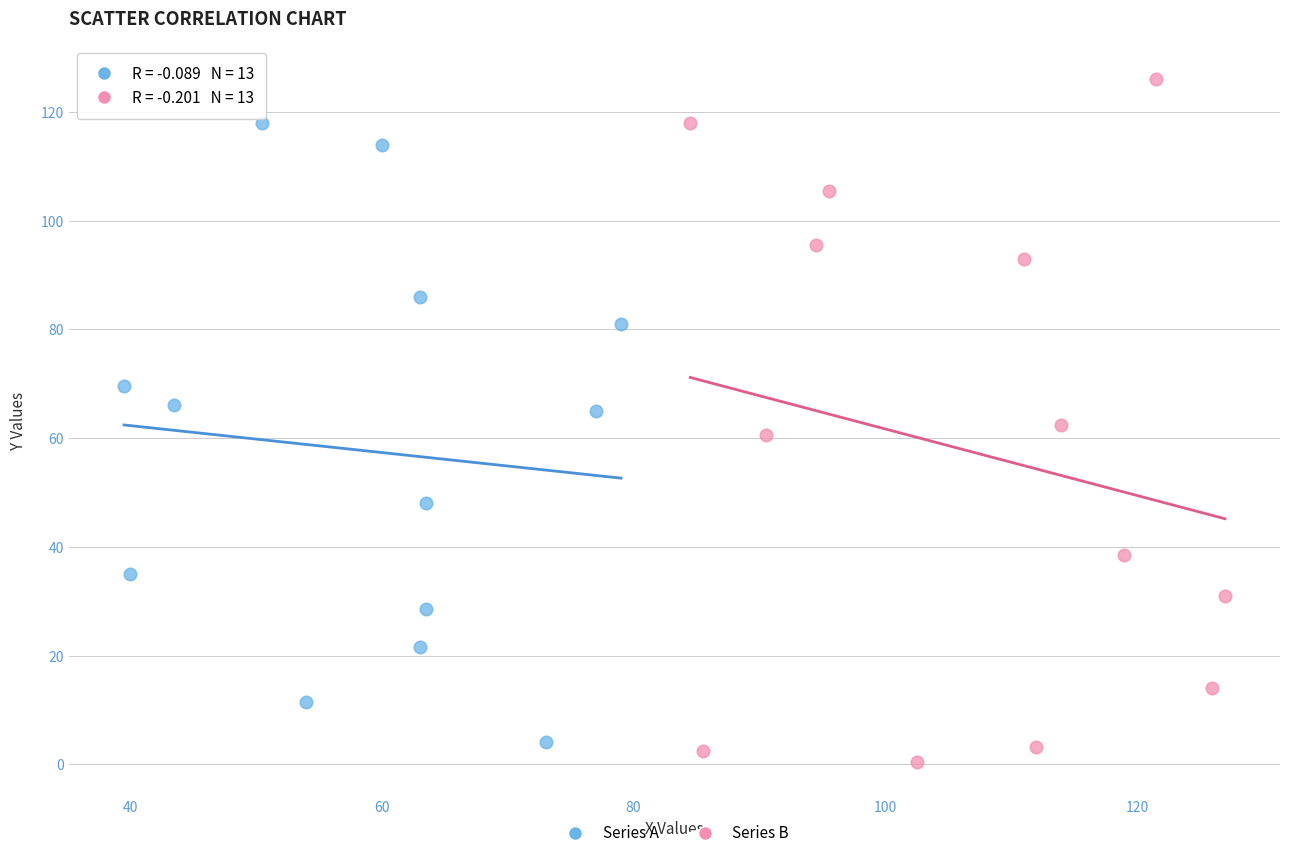

Which series has the largest Y range (max minus min)?

Series B